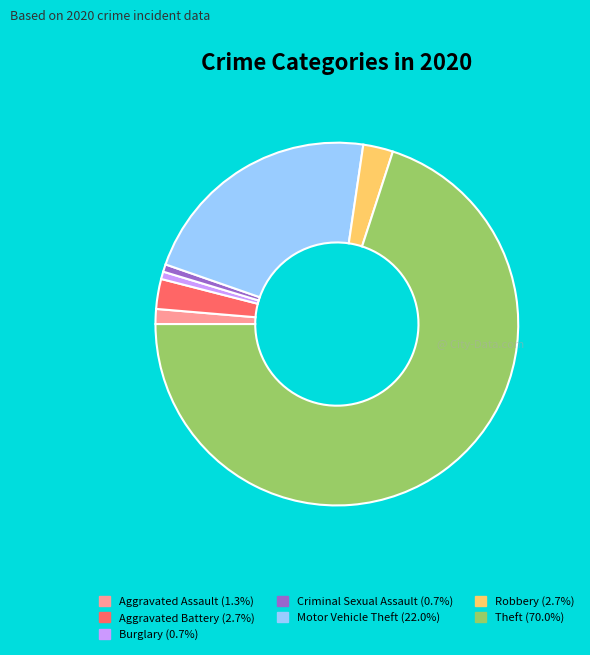

Which has a higher value, Criminal Sexual Assault or Aggravated Battery?

Aggravated Battery